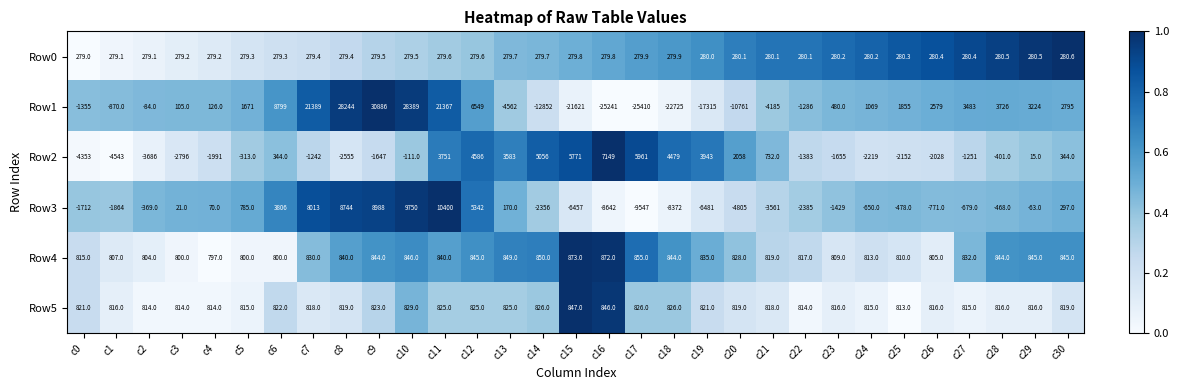

What is the approximate value of Row0 at c22?

280.1